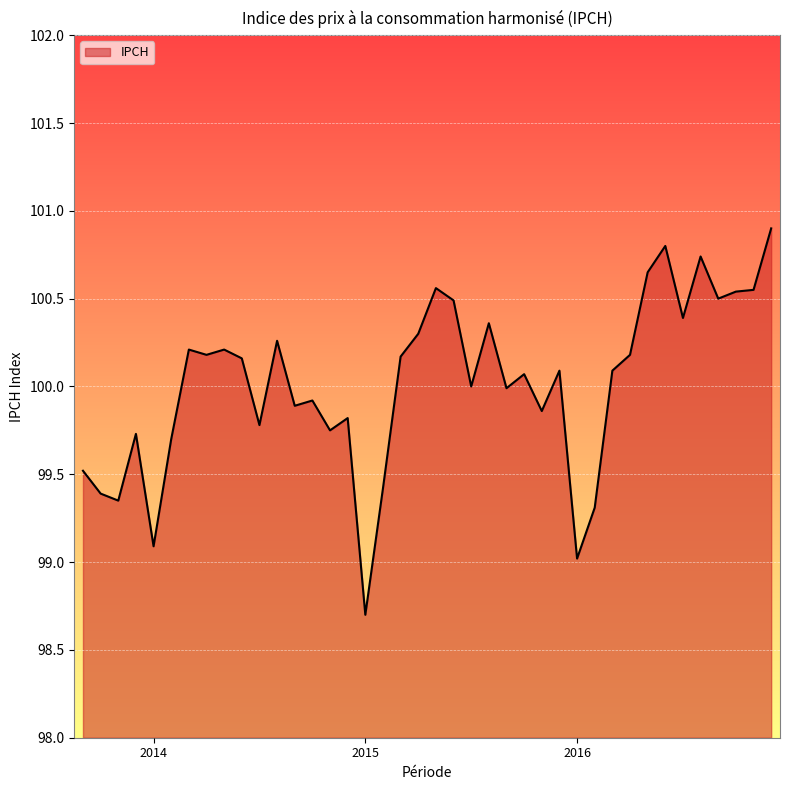

What is the difference between the maximum and minimum values?

2.2